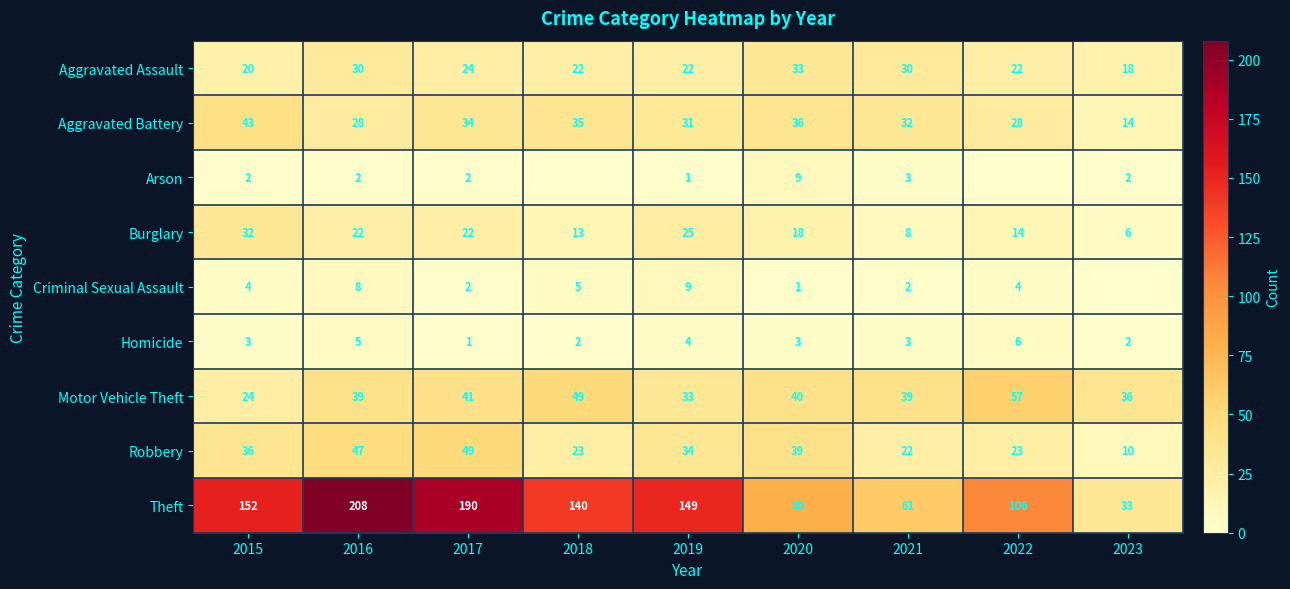

What is the spread (max minus min) of values at 2020?

79